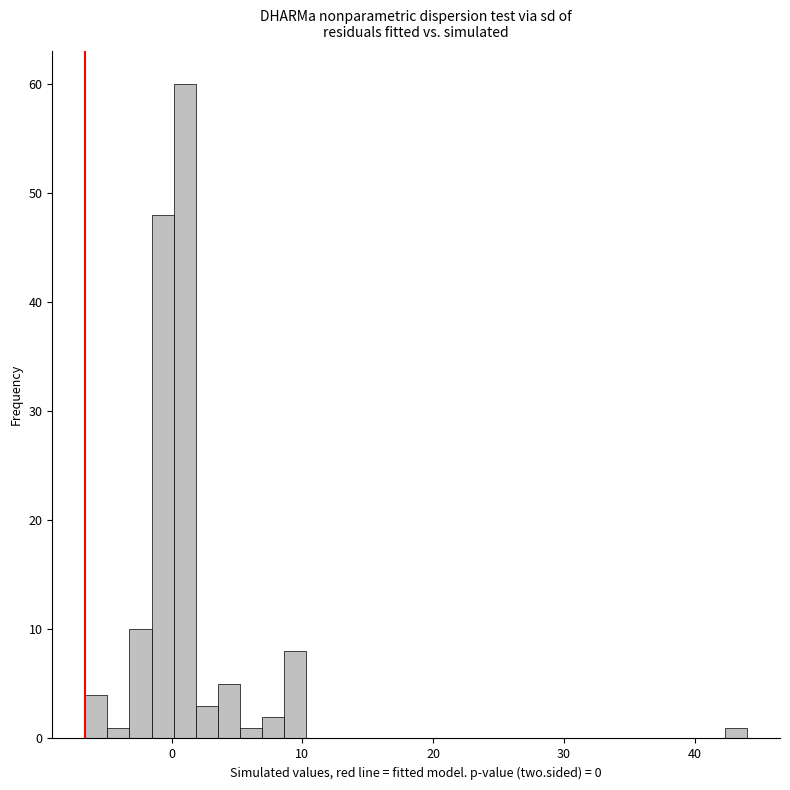

Read against the x-axis, roughly where is the centre of the tallest bar?

1